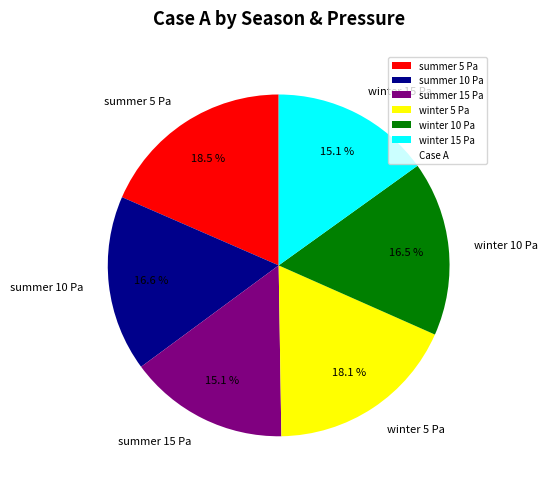

How many slices are in this pie chart?

6